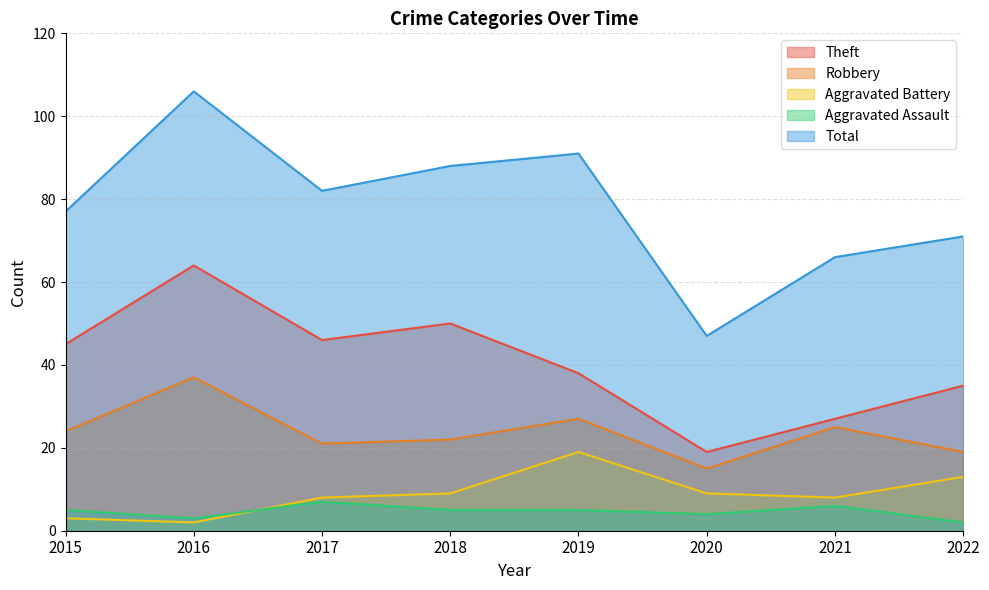

What is the minimum value shown in the chart?

2